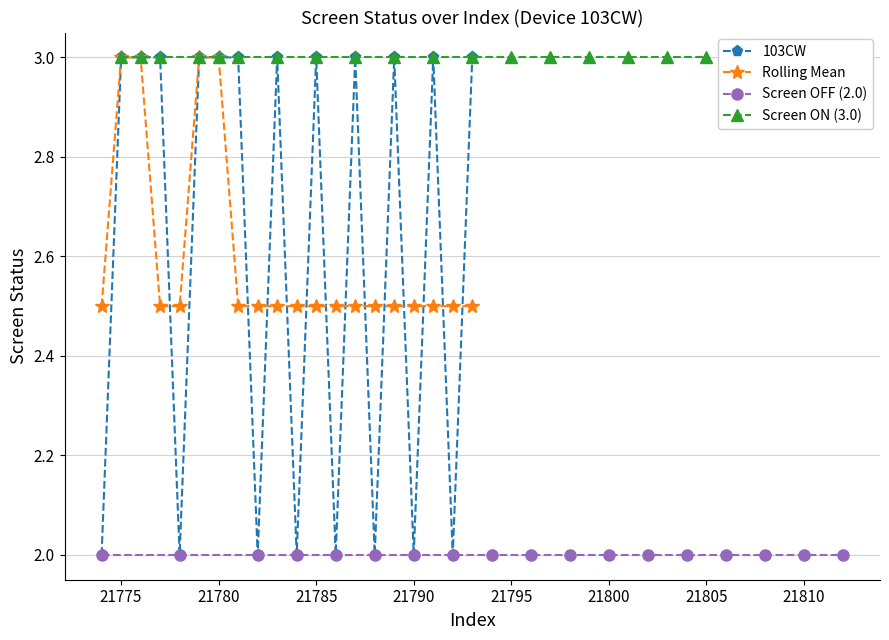

Which has a higher value, 21793 or 21791?

21793